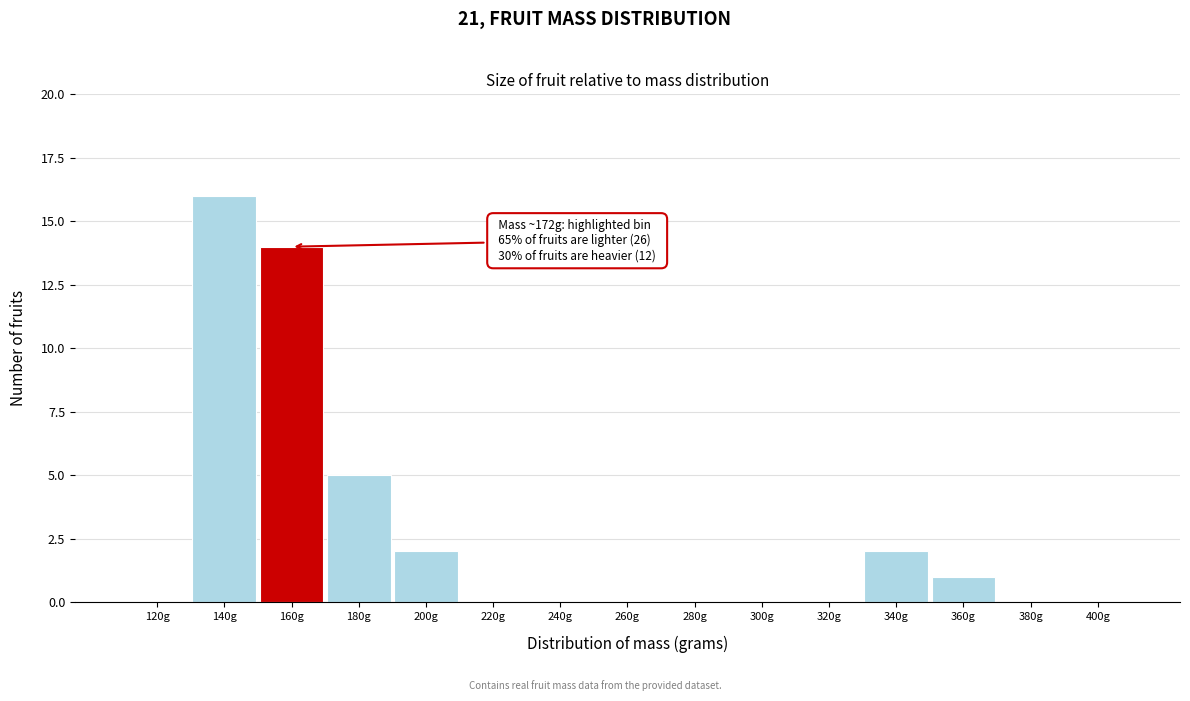

Reading left to right, transcribe all the data shown in this chart.

120g=0	140g=16	160g=14	180g=5	200g=2	220g=0	240g=0	260g=0	280g=0	300g=0	320g=0	340g=2	360g=1	380g=0	400g=0